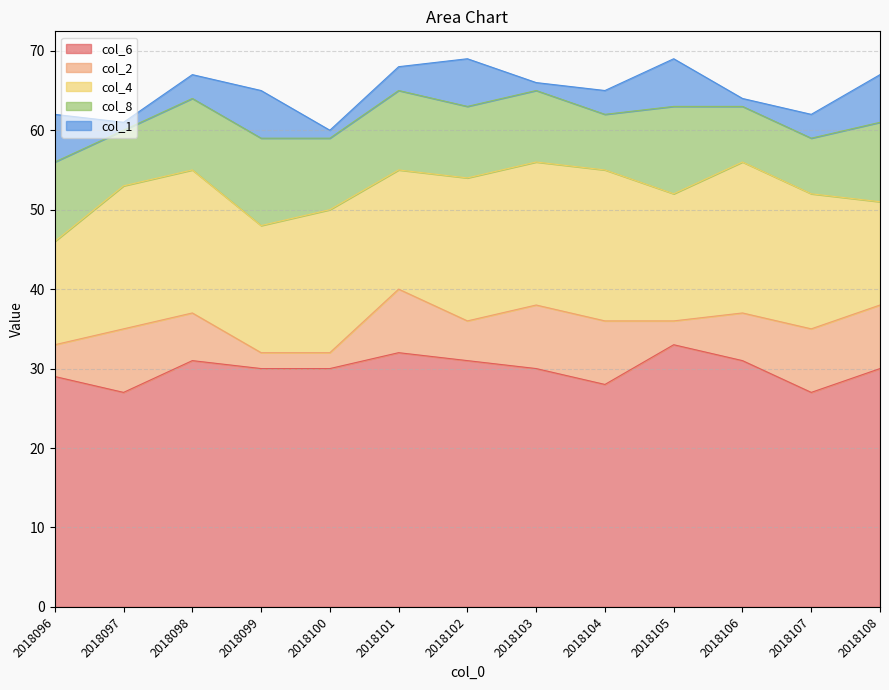

Does the chart display data point markers on the line(s)?

No